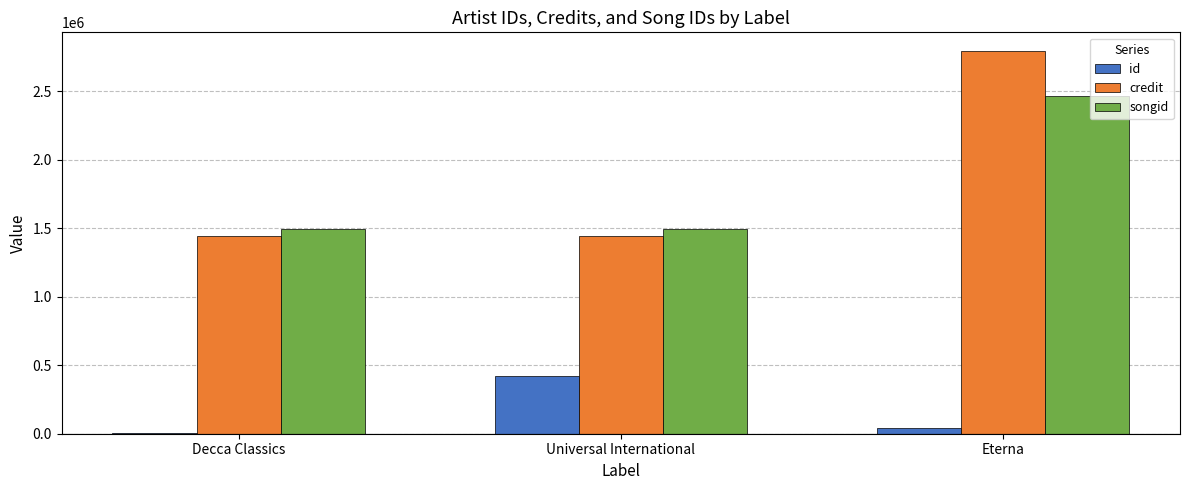

True or false: credit has a value of 594714 at Decca Classics.

False